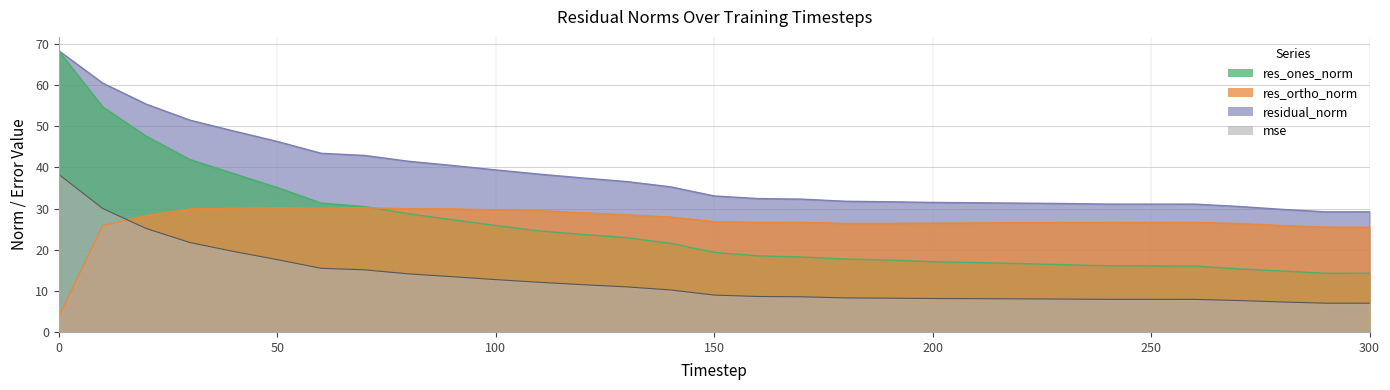

How many lines are shown in the chart?

4